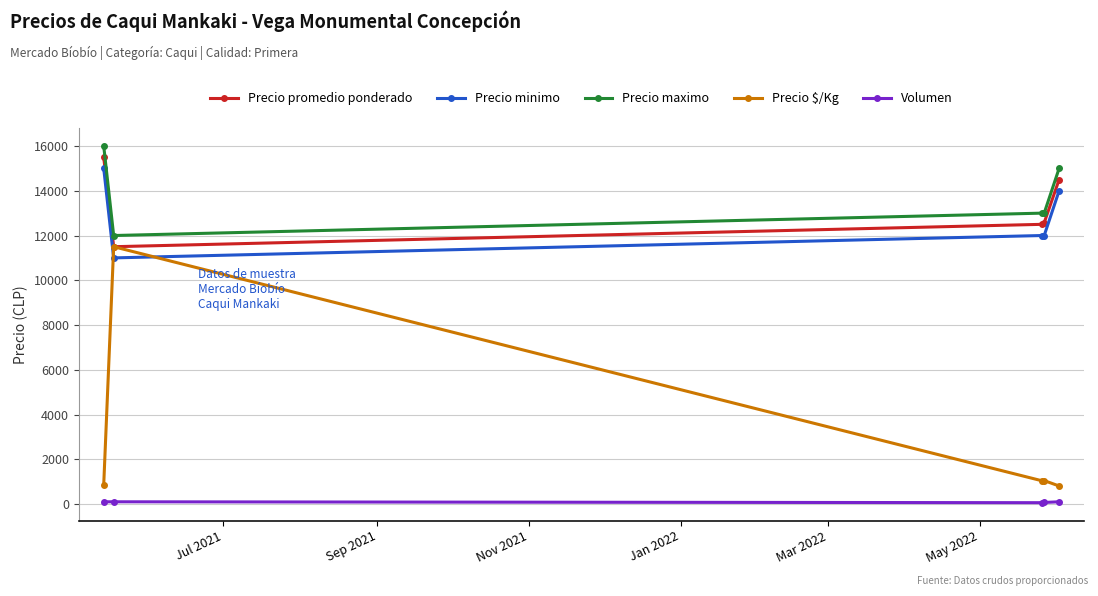

In Precio $/Kg, how many points are lower than both neighbors (excluding endpoints)?

1